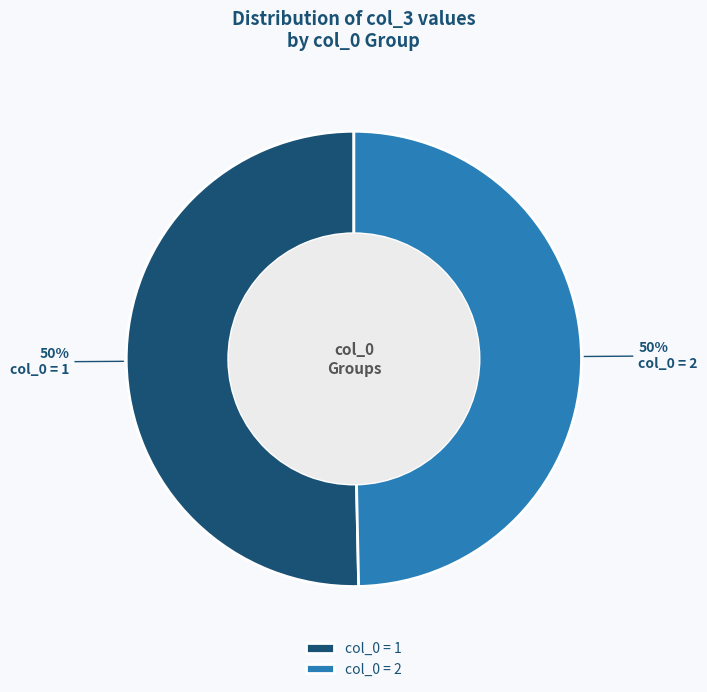

Count the number of slices in the pie.

2